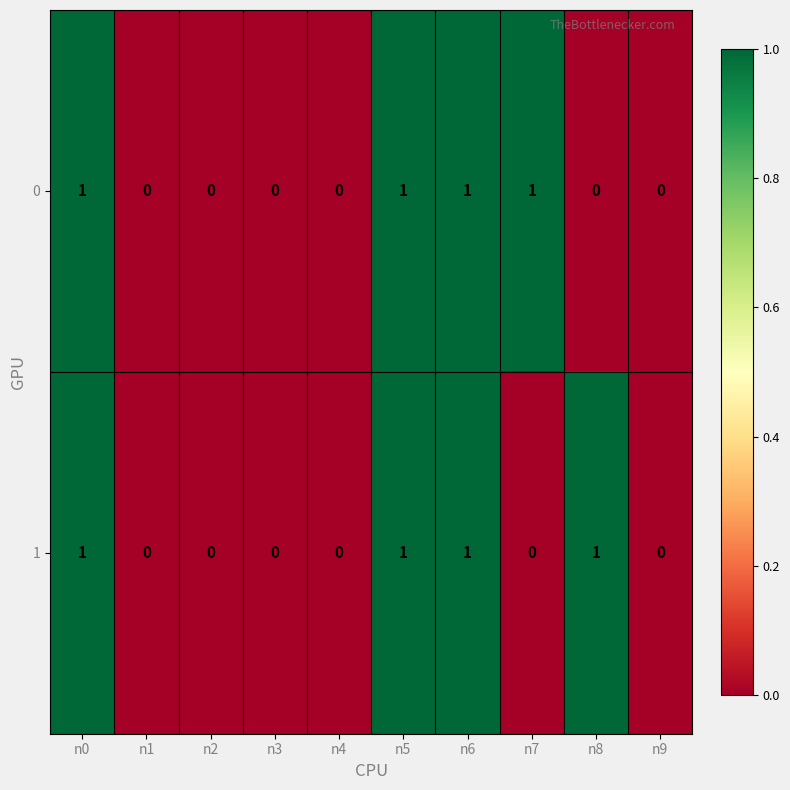

How many 1 values are between 0 and 1?

10